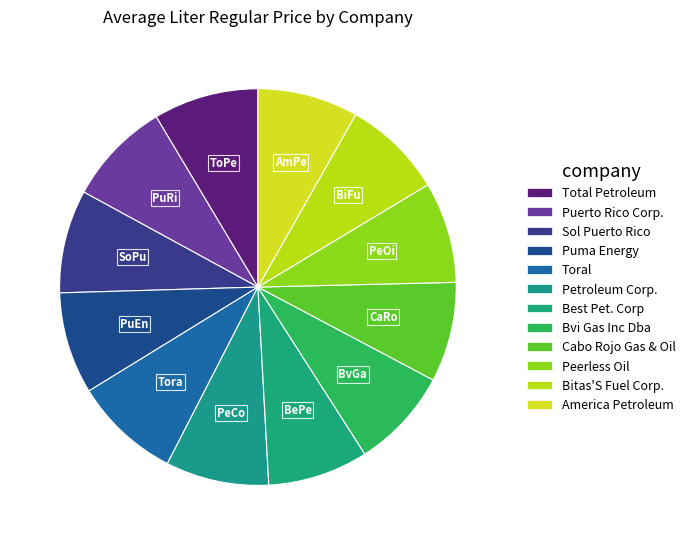

How many slices are in this pie chart?

12